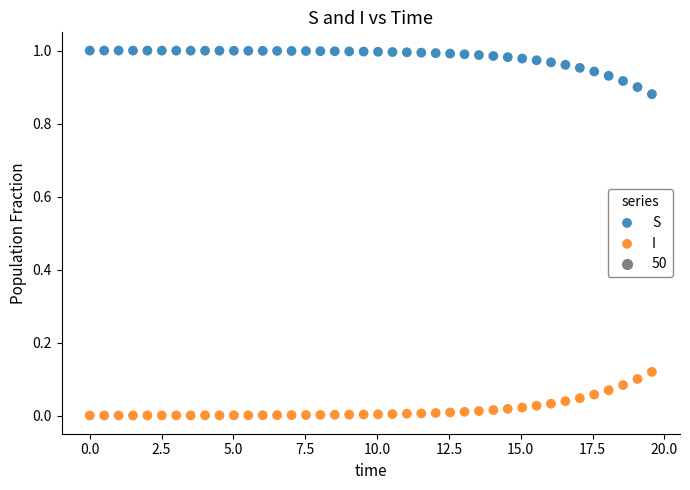

Which series contains the highest Y value?

S